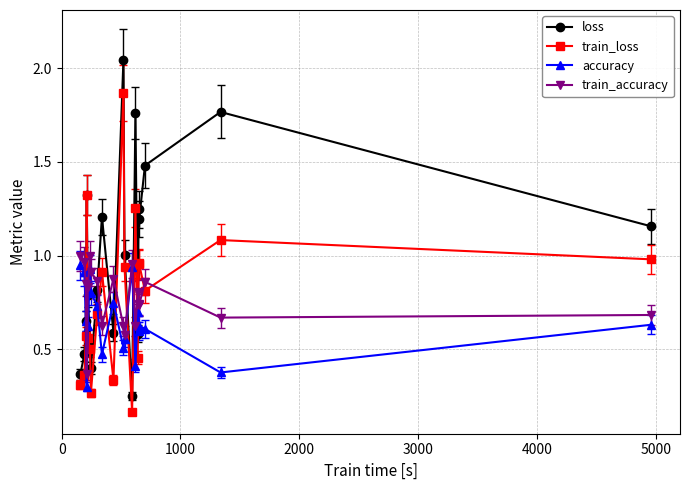

After their last crossing, which series has the higher values: train_loss or accuracy?

train_loss